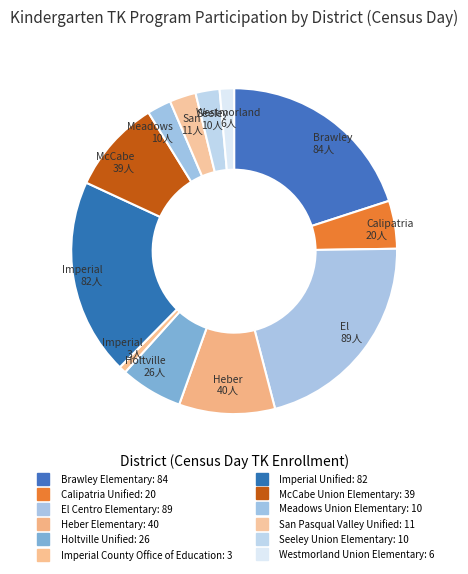

Which has a higher value, San Pasqual Valley Unified or Calipatria Unified?

Calipatria Unified